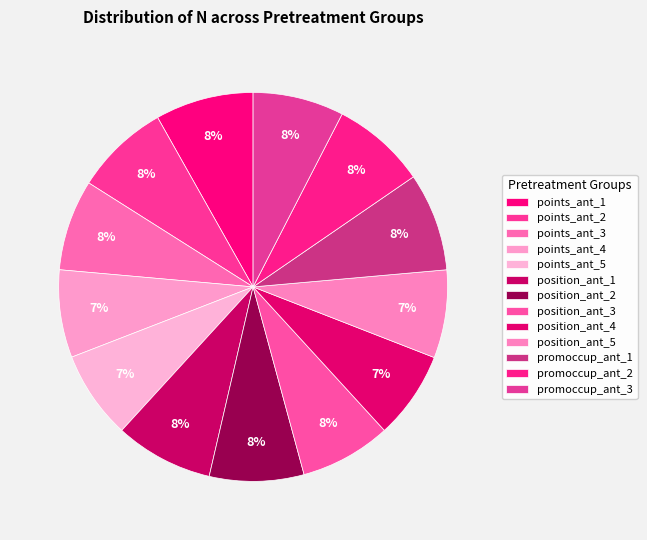

How many slices are in this pie chart?

13